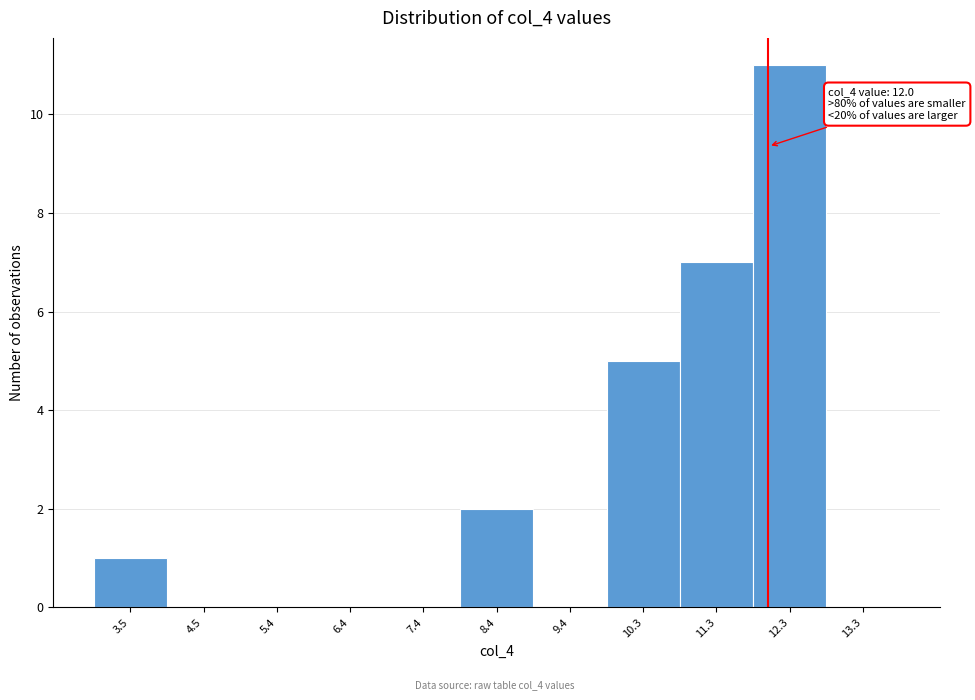

Over which range of the x-axis is the bar tallest?

11.8 to 12.8